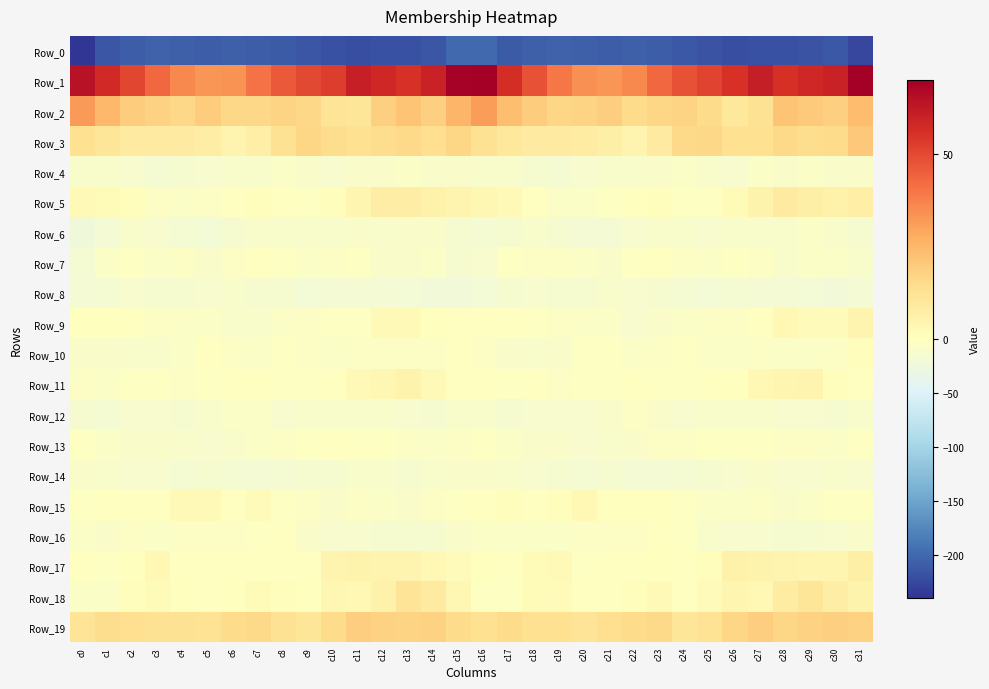

Reading left to right, extract all data points from this chart.

Row_0: c0=-238.6	c1=-213.8	c2=-208.5	c3=-205.2	c4=-206.5	c5=-209.2	c6=-207.5	c7=-208.5	c8=-210.9	c9=-215.0	c10=-219.3	c11=-220.0	c12=-218.4	c13=-217.8	c14=-214.5	c15=-199.4	c16=-198.9	c17=-210.3	c18=-206.4	c19=-205.1	c20=-208.1	c21=-208.4	c22=-207.5	c23=-209.2	c24=-212.3	c25=-216.6	c26=-220.3	c27=-219.3	c28=-218.5	c29=-216.5	c30=-213.3	c31=-225.8
Row_1: c0=64.1	c1=57.5	c2=50.3	c3=42.9	c4=35.6	c5=33.0	c6=33.8	c7=40.7	c8=46.2	c9=49.8	c10=52.9	c11=60.3	c12=58.0	c13=55.7	c14=59.7	c15=69.1	c16=70.2	c17=56.4	c18=48.1	c19=39.8	c20=34.1	c21=32.9	c22=35.8	c23=43.0	c24=47.9	c25=50.9	c26=55.7	c27=60.8	c28=55.8	c29=58.1	c30=60.1	c31=70.0
Row_2: c0=31.9	c1=24.9	c2=19.7	c3=17.8	c4=16.1	c5=19.6	c6=16.1	c7=16.3	c8=17.4	c9=16.2	c10=11.5	c11=11.1	c12=18.5	c13=21.5	c14=18.5	c15=25.5	c16=31.5	c17=23.0	c18=19.4	c19=16.5	c20=17.4	c21=18.9	c22=15.1	c23=16.9	c24=17.3	c25=15.0	c26=10.3	c27=13.0	c28=21.4	c29=20.1	c30=18.5	c31=23.6
Row_3: c0=13.5	c1=11.4	c2=8.9	c3=8.9	c4=9.1	c5=7.9	c6=4.7	c7=7.5	c8=12.8	c9=16.9	c10=14.2	c11=13.4	c12=14.6	c13=15.5	c14=13.8	c15=16.9	c16=12.8	c17=10.4	c18=8.9	c19=9.2	c20=8.7	c21=6.6	c22=4.9	c23=8.8	c24=15.5	c25=16.3	c26=13.5	c27=13.6	c28=15.3	c29=14.6	c30=15.1	c31=20.5
Row_4: c0=-9.8	c1=-10.9	c2=-12.4	c3=-15.5	c4=-14.1	c5=-11.4	c6=-10.6	c7=-9.7	c8=-7.2	c9=-8.8	c10=-12.3	c11=-8.1	c12=-7.7	c13=-7.0	c14=-8.3	c15=-8.1	c16=-10.0	c17=-11.0	c18=-13.4	c19=-15.5	c20=-12.9	c21=-11.1	c22=-10.5	c23=-9.2	c24=-6.9	c25=-10.4	c26=-11.6	c27=-6.9	c28=-8.2	c29=-6.8	c30=-8.9	c31=-8.1
Row_5: c0=2.7	c1=2.2	c2=0.9	c3=-4.3	c4=-6.6	c5=-4.3	c6=-0.4	c7=0.8	c8=-0.6	c9=-3.2	c10=0.7	c11=3.8	c12=8.2	c13=8.2	c14=5.5	c15=4.4	c16=3.4	c17=2.4	c18=-0.8	c19=-5.7	c20=-6.2	c21=-2.6	c22=0.2	c23=0.6	c24=-2.3	c25=-2.0	c26=2.0	c27=5.4	c28=8.8	c29=6.7	c30=6.4	c31=7.3
Row_6: c0=-22.9	c1=-17.6	c2=-9.6	c3=-12.1	c4=-16.3	c5=-20.4	c6=-14.6	c7=-9.9	c8=-10.3	c9=-11.1	c10=-11.1	c11=-9.2	c12=-10.2	c13=-8.0	c14=-8.7	c15=-13.9	c16=-16.7	c17=-13.1	c18=-10.1	c19=-13.4	c20=-18.3	c21=-18.7	c22=-12.7	c23=-9.6	c24=-10.9	c25=-11.4	c26=-10.0	c27=-9.7	c28=-9.8	c29=-7.4	c30=-9.8	c31=-13.7
Row_7: c0=-16.3	c1=-7.2	c2=-2.3	c3=-6.1	c4=-5.0	c5=-8.9	c6=-5.4	c7=-0.4	c8=-2.2	c9=-6.0	c10=-3.9	c11=-3.0	c12=-8.3	c13=-7.7	c14=-6.4	c15=-13.3	c16=-12.6	c17=-3.7	c18=-4.3	c19=-5.6	c20=-6.1	c21=-8.5	c22=-3.5	c23=-0.1	c24=-4.3	c25=-5.7	c26=-2.9	c27=-4.6	c28=-9.4	c29=-6.2	c30=-7.1	c31=-10.5
Row_8: c0=-18.2	c1=-16.1	c2=-11.3	c3=-13.2	c4=-14.7	c5=-11.3	c6=-11.1	c7=-13.2	c8=-14.8	c9=-19.0	c10=-17.0	c11=-17.2	c12=-18.3	c13=-19.7	c14=-21.7	c15=-21.6	c16=-19.7	c17=-14.4	c18=-11.3	c19=-14.2	c20=-13.9	c21=-10.5	c22=-12.1	c23=-13.3	c24=-16.8	c25=-18.8	c26=-16.4	c27=-17.7	c28=-18.7	c29=-20.5	c30=-21.4	c31=-17.5
Row_9: c0=0.2	c1=0.5	c2=-1.7	c3=-4.1	c4=-6.6	c5=-6.4	c6=-10.1	c7=-11.1	c8=-6.5	c9=-4.8	c10=-3.7	c11=-2.9	c12=2.3	c13=2.3	c14=0.4	c15=-1.7	c16=-1.8	c17=-0.9	c18=-2.4	c19=-5.1	c20=-6.9	c21=-7.2	c22=-11.7	c23=-9.1	c24=-5.7	c25=-4.0	c26=-3.9	c27=-0.9	c28=3.2	c29=1.1	c30=1.4	c31=4.7
Row_10: c0=-8.3	c1=-9.0	c2=-10.1	c3=-10.5	c4=-6.0	c5=-1.8	c6=-5.2	c7=-6.5	c8=-2.9	c9=-5.2	c10=-7.3	c11=-5.5	c12=-5.5	c13=-5.6	c14=-5.3	c15=-0.9	c16=-4.1	c17=-8.8	c18=-11.0	c19=-9.3	c20=-3.6	c21=-2.4	c22=-6.5	c23=-5.2	c24=-3.1	c25=-6.5	c26=-6.9	c27=-5.0	c28=-5.8	c29=-5.8	c30=-3.8	c31=0.6
Row_11: c0=-5.5	c1=-6.0	c2=-1.9	c3=-3.1	c4=-4.3	c5=-2.6	c6=-1.2	c7=-1.8	c8=-2.1	c9=-2.2	c10=-0.7	c11=2.4	c12=3.8	c13=5.1	c14=2.2	c15=-1.2	c16=-1.6	c17=-3.5	c18=-1.7	c19=-4.1	c20=-3.6	c21=-1.9	c22=-1.1	c23=-2.2	c24=-2.1	c25=-1.9	c26=0.5	c27=3.2	c28=4.0	c29=4.9	c30=0.7	c31=-1.0
Row_12: c0=-14.6	c1=-16.5	c2=-11.9	c3=-12.5	c4=-13.2	c5=-10.8	c6=-6.4	c7=-6.3	c8=-11.4	c9=-11.0	c10=-10.8	c11=-9.8	c12=-10.5	c13=-12.8	c14=-13.4	c15=-10.1	c16=-9.6	c17=-13.6	c18=-11.8	c19=-12.8	c20=-13.0	c21=-8.9	c22=-5.5	c23=-8.0	c24=-11.9	c25=-10.6	c26=-11.0	c27=-9.4	c28=-11.9	c29=-13.0	c30=-13.3	c31=-11.2
Row_13: c0=-2.9	c1=-6.5	c2=-8.1	c3=-8.6	c4=-10.8	c5=-11.4	c6=-10.6	c7=-5.9	c8=-4.4	c9=-3.3	c10=-1.4	c11=-2.0	c12=-3.1	c13=-4.4	c14=-5.7	c15=-4.7	c16=-3.7	c17=-6.4	c18=-8.7	c19=-8.8	c20=-11.7	c21=-11.2	c22=-9.3	c23=-4.2	c24=-4.7	c25=-2.1	c26=-2.0	c27=-2.0	c28=-4.0	c29=-4.6	c30=-5.7	c31=-2.7
Row_14: c0=-8.9	c1=-10.4	c2=-12.3	c3=-12.9	c4=-15.6	c5=-14.7	c6=-16.5	c7=-18.3	c8=-16.6	c9=-14.1	c10=-13.9	c11=-9.6	c12=-10.9	c13=-14.1	c14=-10.9	c15=-7.9	c16=-7.7	c17=-10.6	c18=-12.6	c19=-13.6	c20=-16.0	c21=-14.5	c22=-17.8	c23=-17.7	c24=-15.9	c25=-13.7	c26=-12.6	c27=-9.0	c28=-13.1	c29=-13.0	c30=-10.0	c31=-11.4
Row_15: c0=-2.4	c1=-0.1	c2=-0.2	c3=-0.1	c4=2.4	c5=2.4	c6=-0.6	c7=1.3	c8=-2.5	c9=-5.5	c10=-8.7	c11=-4.5	c12=-6.3	c13=-7.8	c14=-4.6	c15=-3.0	c16=-1.5	c17=0.6	c18=-0.4	c19=0.6	c20=3.2	c21=0.5	c22=0.5	c23=0.4	c24=-3.7	c25=-7.2	c26=-7.2	c27=-4.5	c28=-7.7	c29=-6.4	c30=-3.5	c31=-3.1
Row_16: c0=-5.7	c1=-7.5	c2=-5.5	c3=-6.2	c4=-5.5	c5=-4.1	c6=-5.0	c7=-2.8	c8=-1.6	c9=-7.7	c10=-12.1	c11=-11.5	c12=-13.6	c13=-14.4	c14=-13.5	c15=-8.3	c16=-5.7	c17=-6.0	c18=-5.8	c19=-5.9	c20=-4.9	c21=-4.6	c22=-4.4	c23=-1.6	c24=-3.0	c25=-10.4	c26=-12.0	c27=-11.7	c28=-14.4	c29=-13.9	c30=-12.4	c31=-7.8
Row_17: c0=-1.1	c1=-3.0	c2=0.4	c3=2.9	c4=-0.5	c5=-1.6	c6=-0.5	c7=-0.4	c8=-0.8	c9=-0.9	c10=4.6	c11=5.2	c12=4.7	c13=4.9	c14=3.0	c15=1.4	c16=0.1	c17=-1.8	c18=1.7	c19=2.4	c20=-1.9	c21=-1.0	c22=-0.6	c23=0.1	c24=-1.4	c25=0.8	c26=5.7	c27=5.0	c28=4.9	c29=3.9	c30=4.0	c31=7.0
Row_18: c0=-5.8	c1=-5.7	c2=0.7	c3=2.1	c4=0.1	c5=-0.5	c6=0.0	c7=2.2	c8=0.8	c9=0.0	c10=3.8	c11=2.8	c12=6.3	c13=11.6	c14=9.0	c15=3.4	c16=-2.0	c17=-3.0	c18=2.0	c19=1.2	c20=-0.4	c21=-0.5	c22=1.0	c23=2.5	c24=-0.2	c25=1.5	c26=4.0	c27=3.1	c28=8.6	c29=11.2	c30=7.9	c31=5.4
Row_19: c0=11.9	c1=14.5	c2=14.1	c3=13.1	c4=12.8	c5=12.5	c6=15.0	c7=15.7	c8=13.0	c9=11.2	c10=14.8	c11=18.7	c12=17.7	c13=17.4	c14=17.6	c15=15.1	c16=13.6	c17=14.9	c18=13.3	c19=13.4	c20=11.9	c21=13.7	c22=15.3	c23=15.6	c24=11.3	c25=12.4	c26=16.4	c27=18.9	c28=16.9	c29=17.5	c30=18.1	c31=17.6